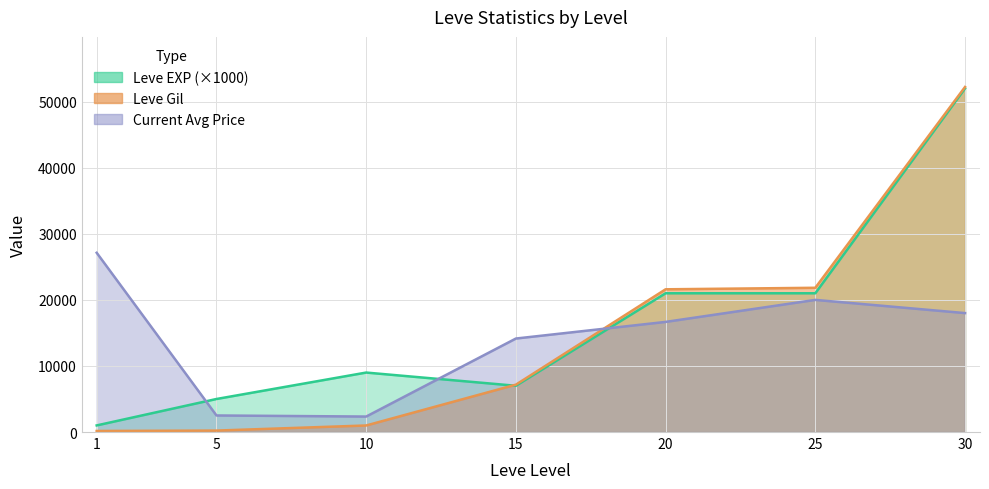

True or false: Leve Gil has more than 2 points higher than both neighbors.

False